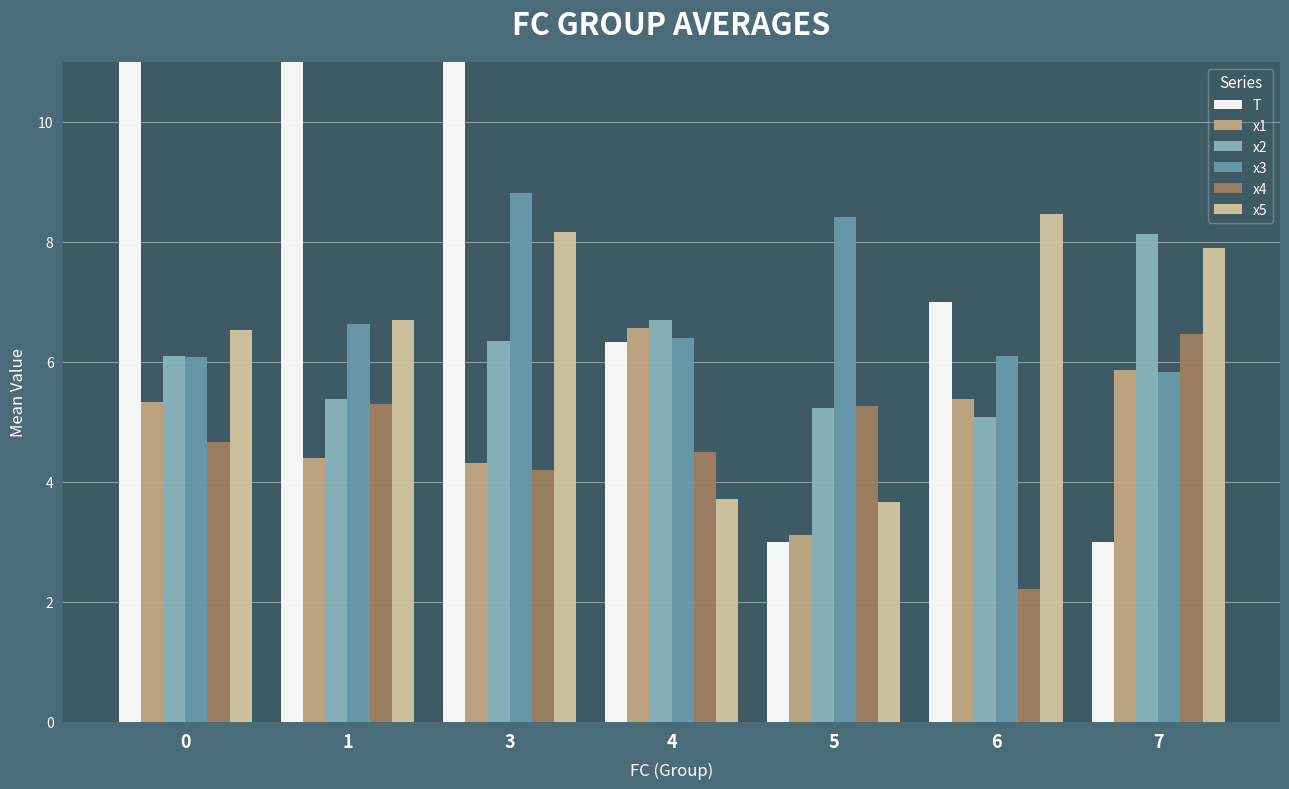

Reading left to right, list all the values displayed in this chart.

T: 0=17.2	1=12.2	3=13.0	4=6.3	5=3.0	6=7.0	7=3.0
x1: 0=5.3	1=4.4	3=4.3	4=6.6	5=3.1	6=5.4	7=5.9
x2: 0=6.1	1=5.4	3=6.3	4=6.7	5=5.2	6=5.1	7=8.1
x3: 0=6.1	1=6.6	3=8.8	4=6.4	5=8.4	6=6.1	7=5.8
x4: 0=4.7	1=5.3	3=4.2	4=4.5	5=5.3	6=2.2	7=6.5
x5: 0=6.5	1=6.7	3=8.2	4=3.7	5=3.7	6=8.5	7=7.9